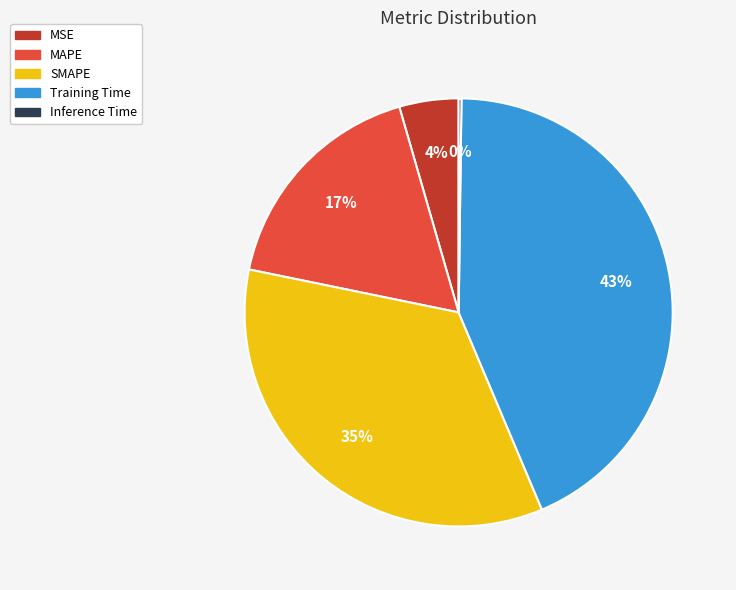

To the nearest percent, what percentage of the pie is MSE?

4%